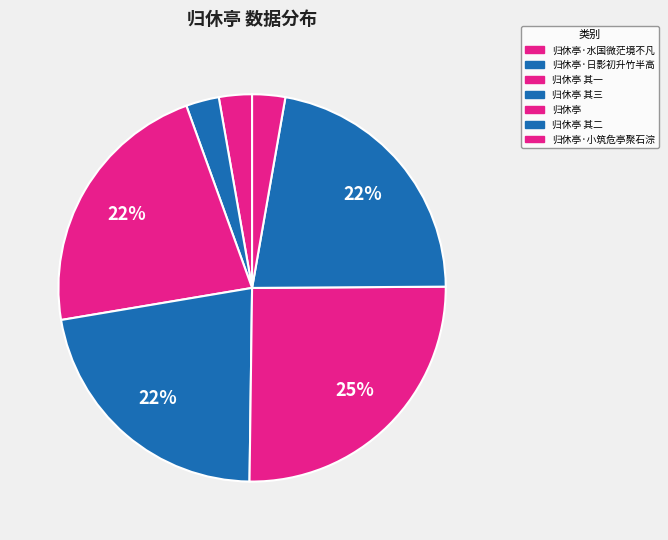

True or false: 归休亭 其二 accounts for 8% of the total.

False